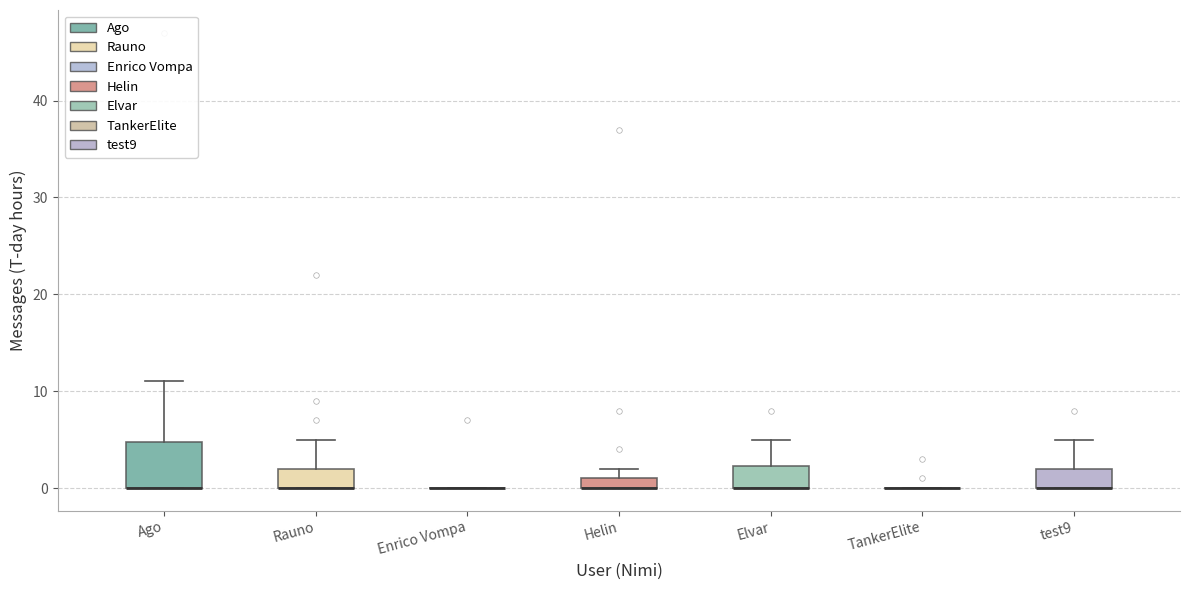

Where is the upper edge of the box for Helin on the y-axis? The values are not printed on the chart, so give them approximately, as read against the axis.

1